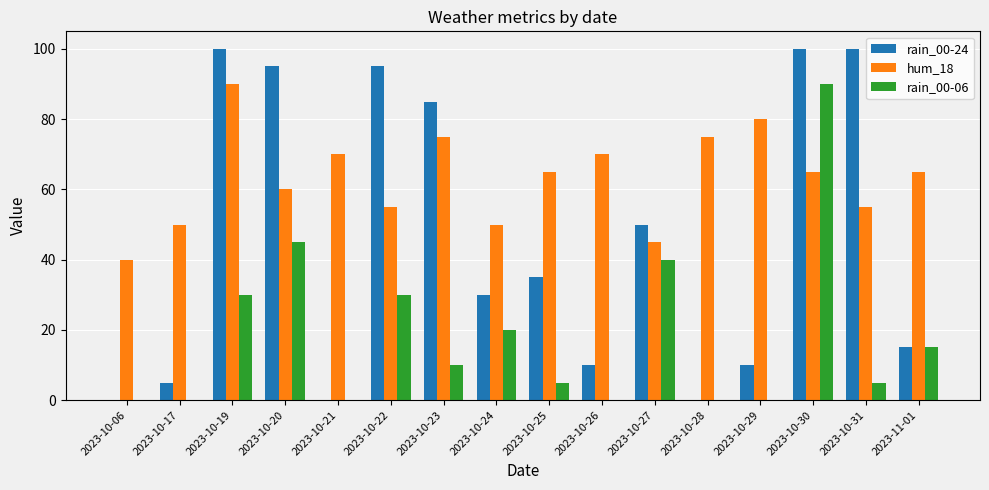

Which series changed the most between 2023-10-29 and 2023-10-31?

rain_00-24